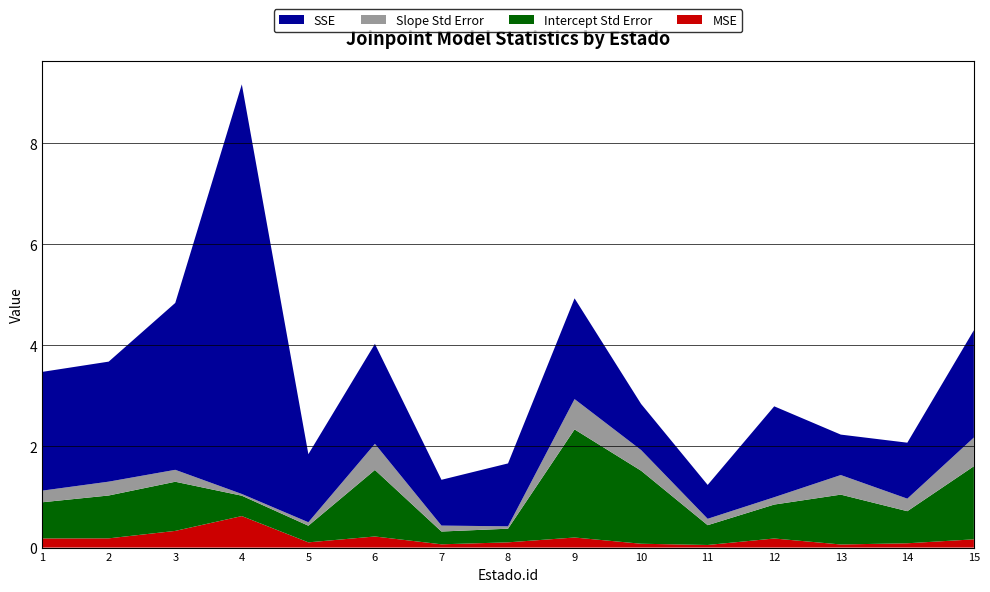

Reading right to left, extract all data points from this chart.

MSE: 0.2	0.1	0.1	0.2	0.1	0.1	0.2	0.1	0.1	0.2	0.1	0.6	0.3	0.2	0.2
Intercept Std Error: 1.4	0.6	1.0	0.7	0.4	1.4	2.1	0.3	0.3	1.3	0.3	0.4	1.0	0.8	0.7
Slope Std Error: 0.6	0.2	0.4	0.1	0.1	0.4	0.6	0.0	0.1	0.5	0.1	0.0	0.2	0.3	0.2
SSE: 2.1	1.1	0.8	1.8	0.7	0.9	2.0	1.2	0.9	2.0	1.3	8.1	3.3	2.4	2.3